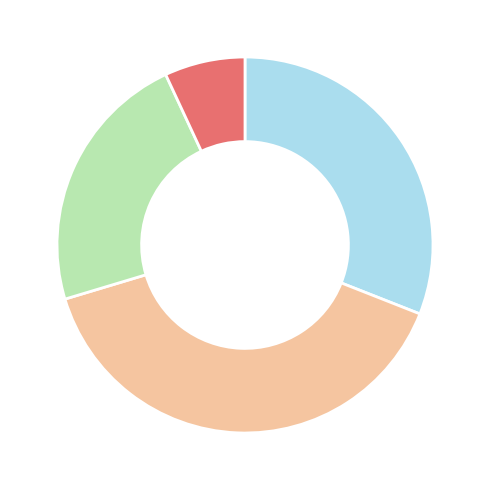

Is there a majority slice in this chart?

No